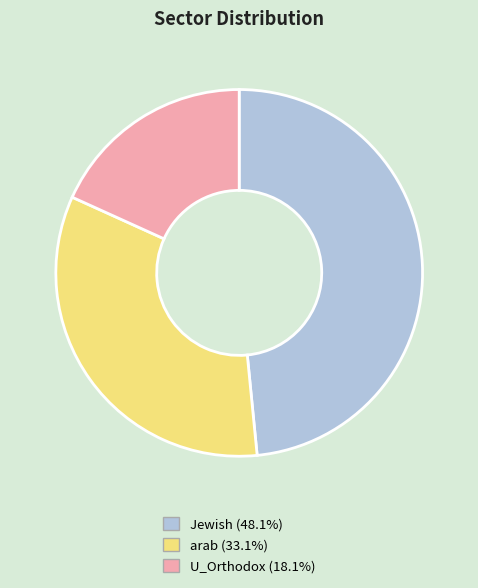

Is it true that Jewish is 61% of the pie?

False